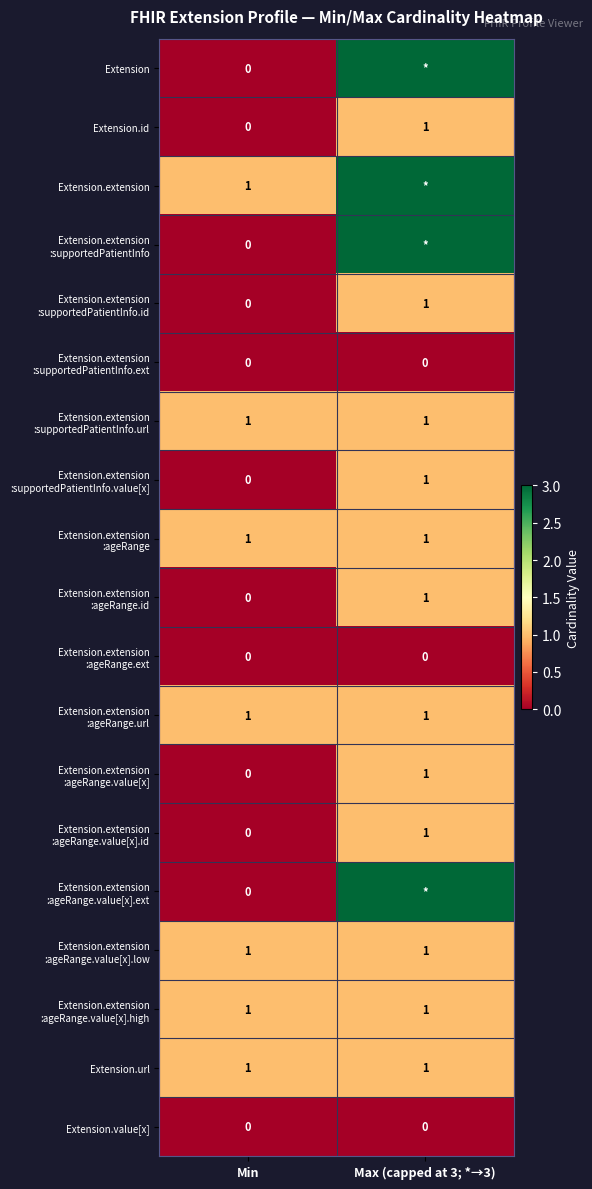

At which category is the sum across all series the highest?

Max (capped at 3; *→3)